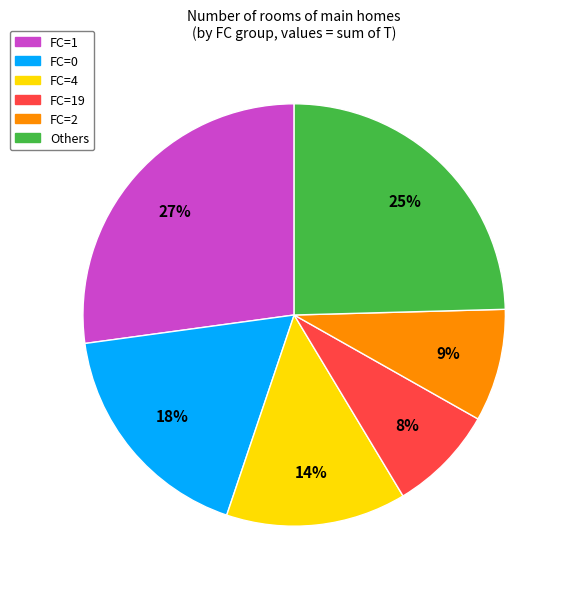

How many segments does this pie chart have?

6